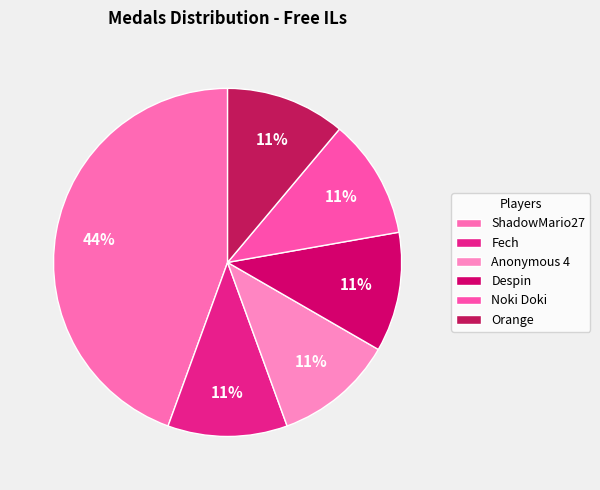

Count the number of slices in the pie.

6